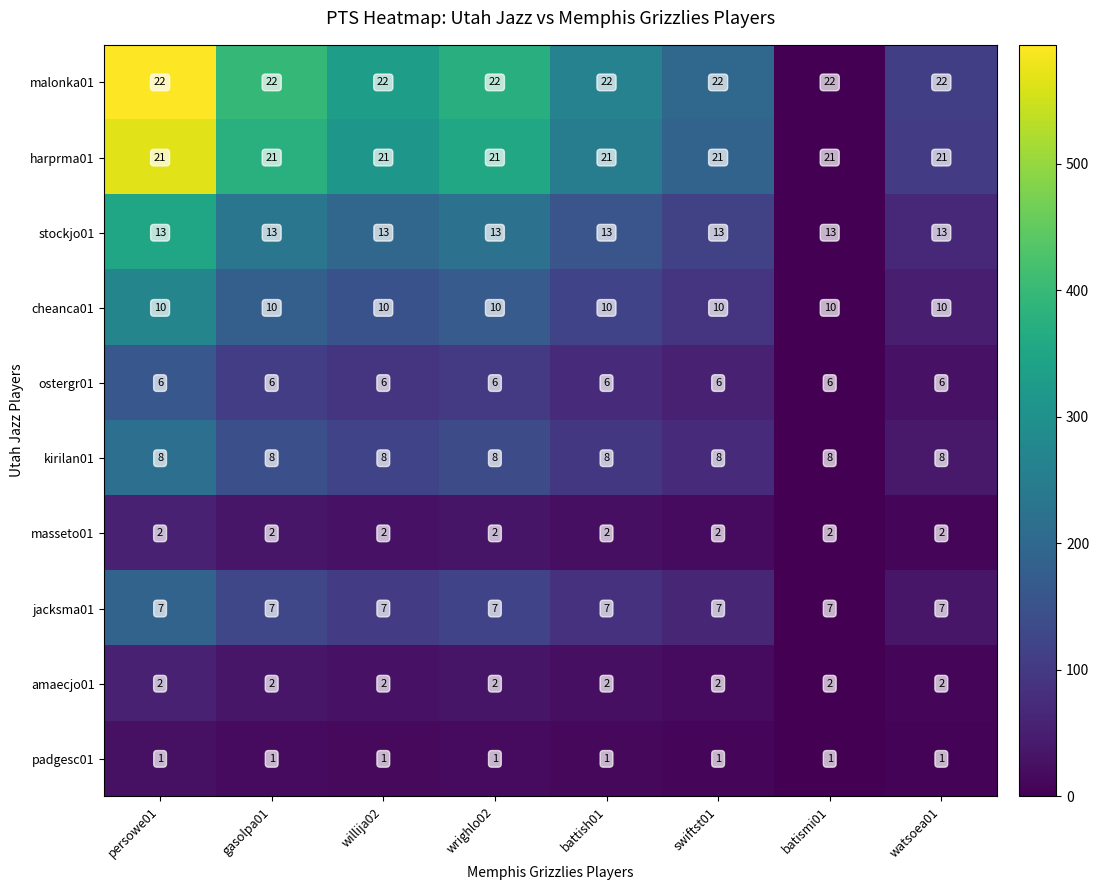

What is the maximum value shown in the chart?

22